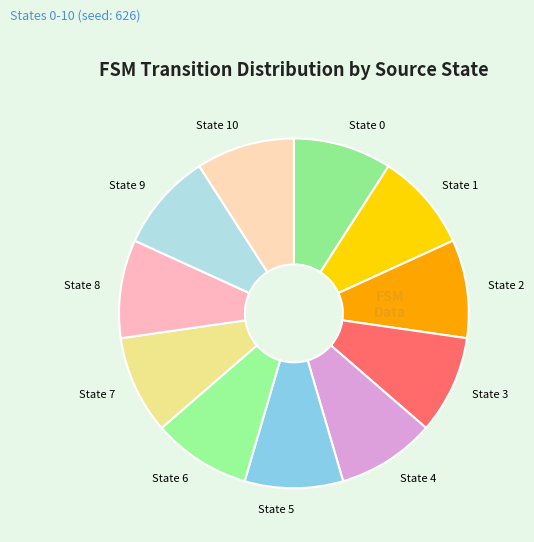

Count the number of slices in the pie.

11